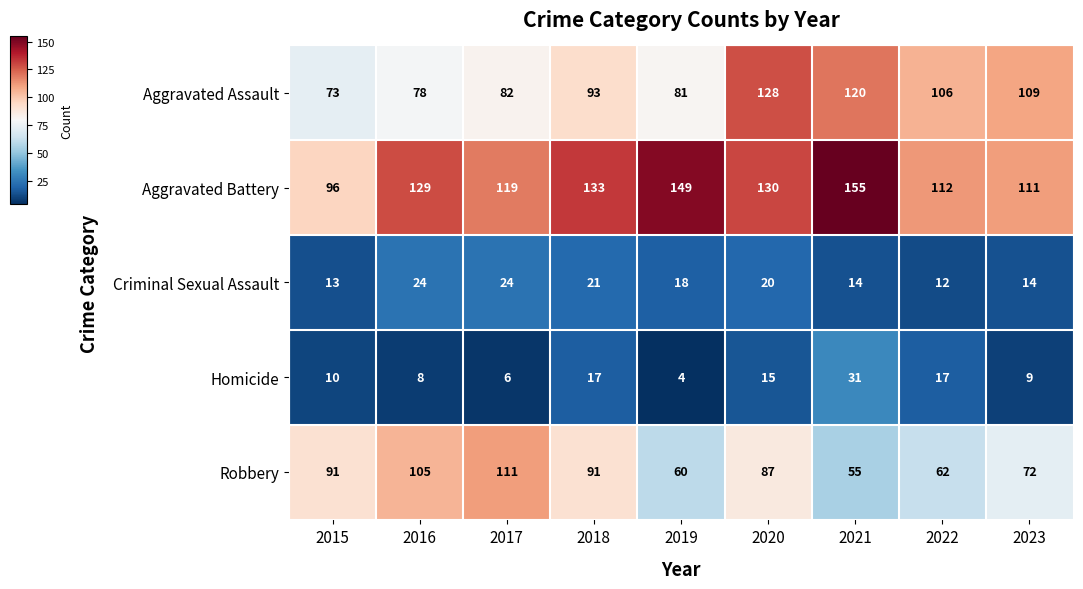

How many categories are shown in the chart?

9